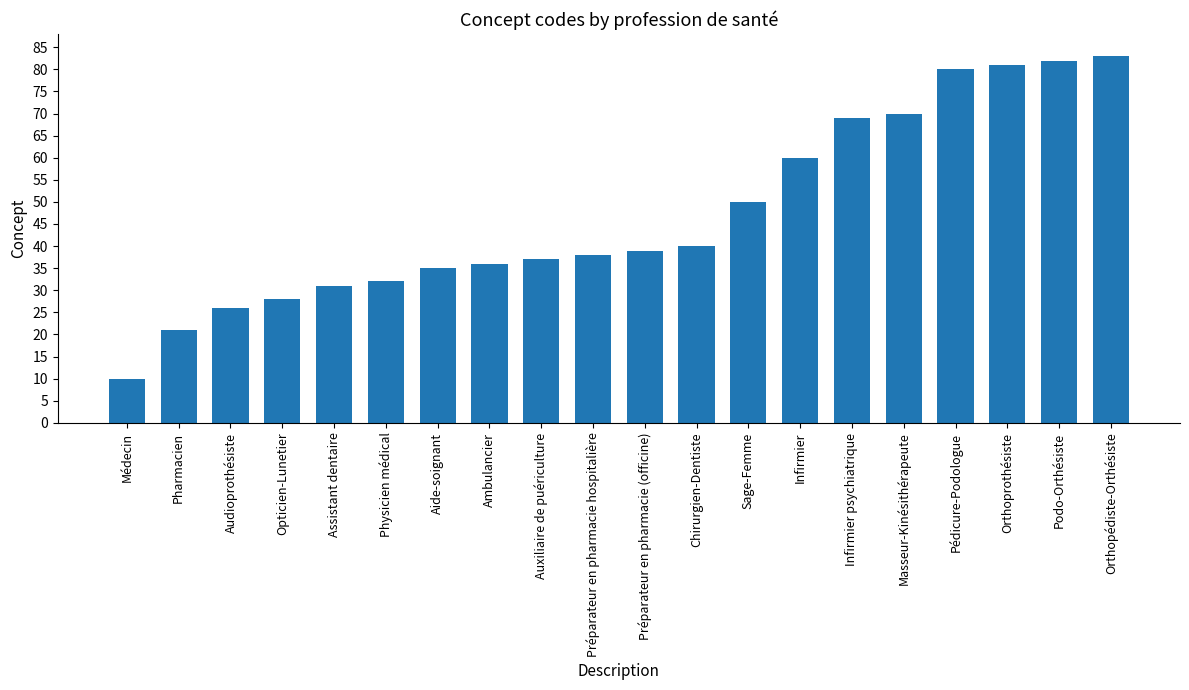

How many bars are there in total?

20